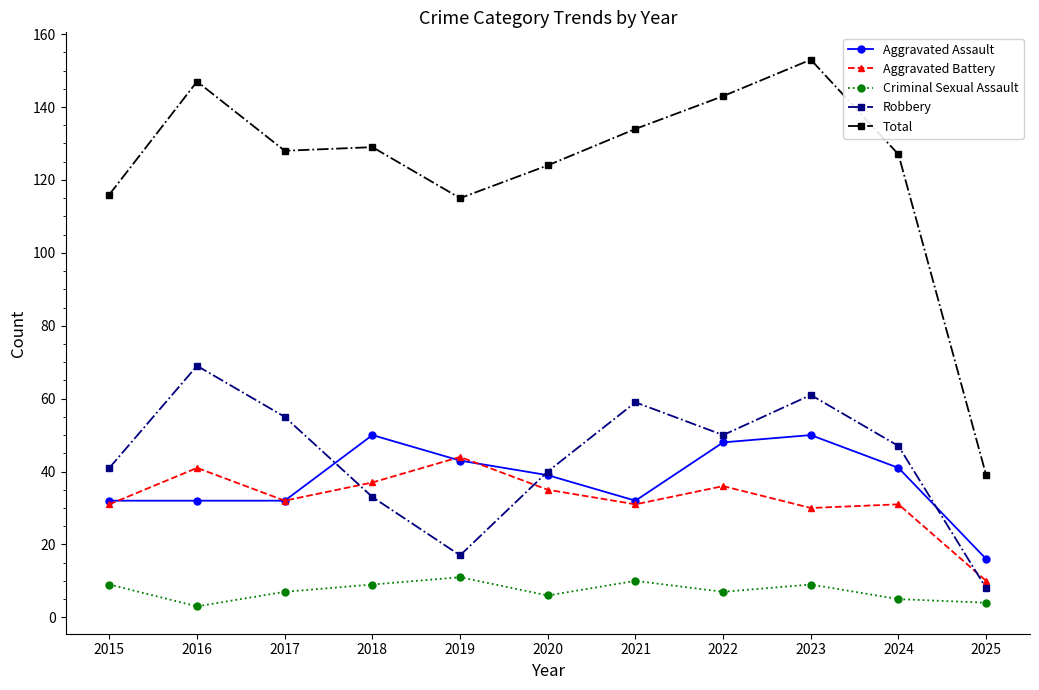

What is the difference between the maximum and minimum values in the Criminal Sexual Assault series?

8